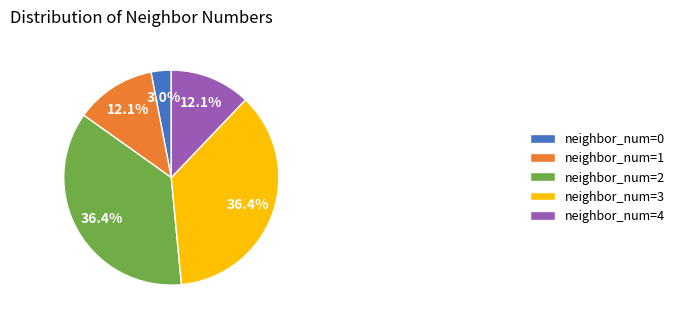

Is neighbor_num=3 the majority of the pie?

No